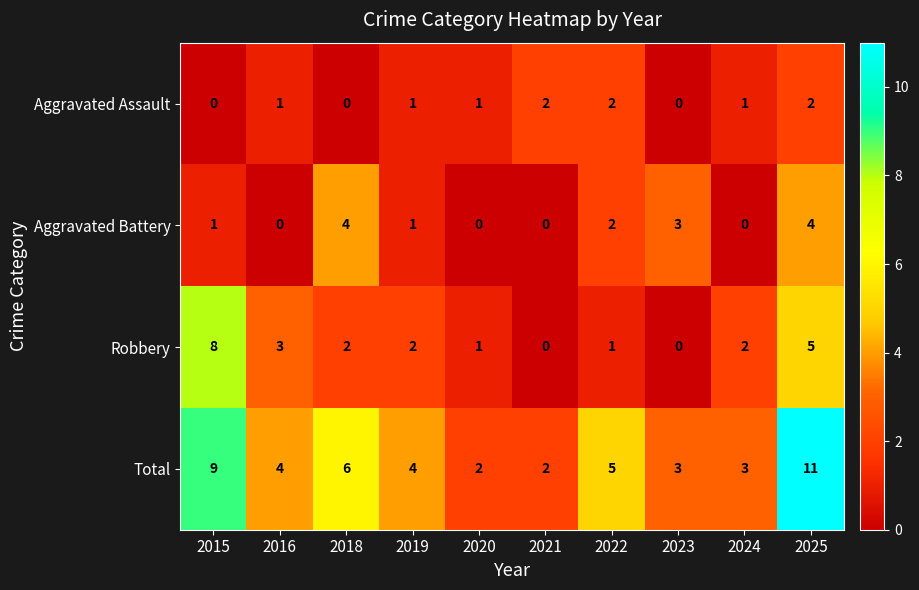

At which category does the chart reach its peak across all series?

2025